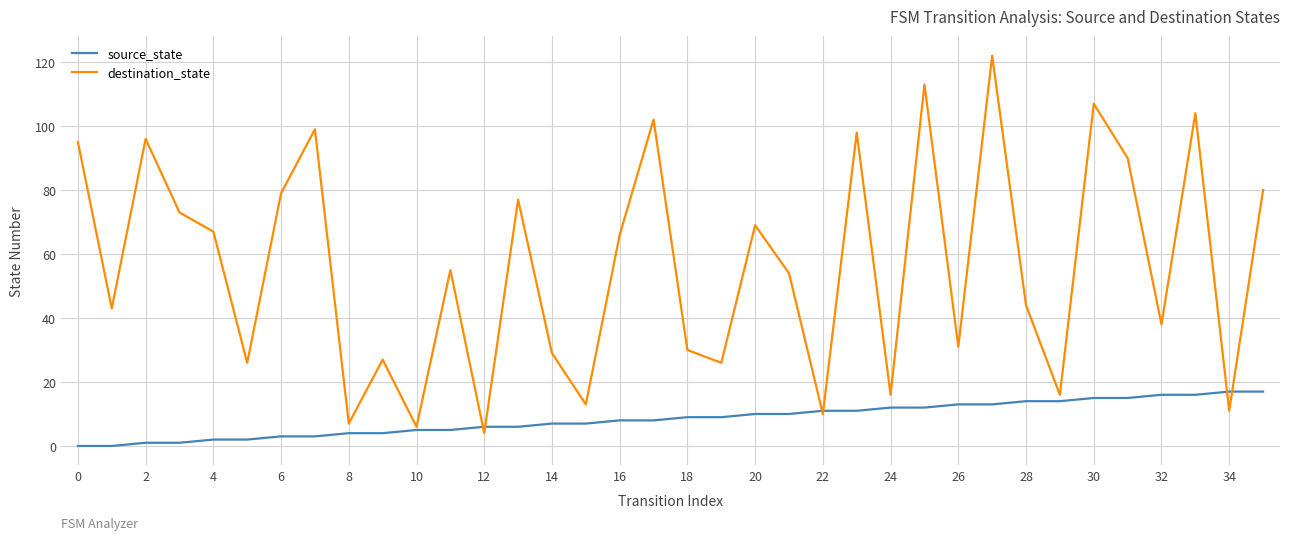

Rank the series by their average value, from highest to lowest.

destination_state, source_state